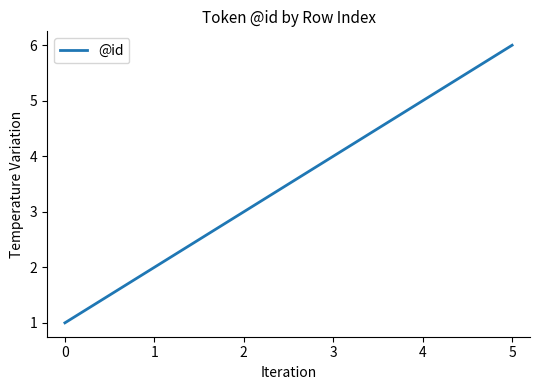

What is the smallest value displayed?

1